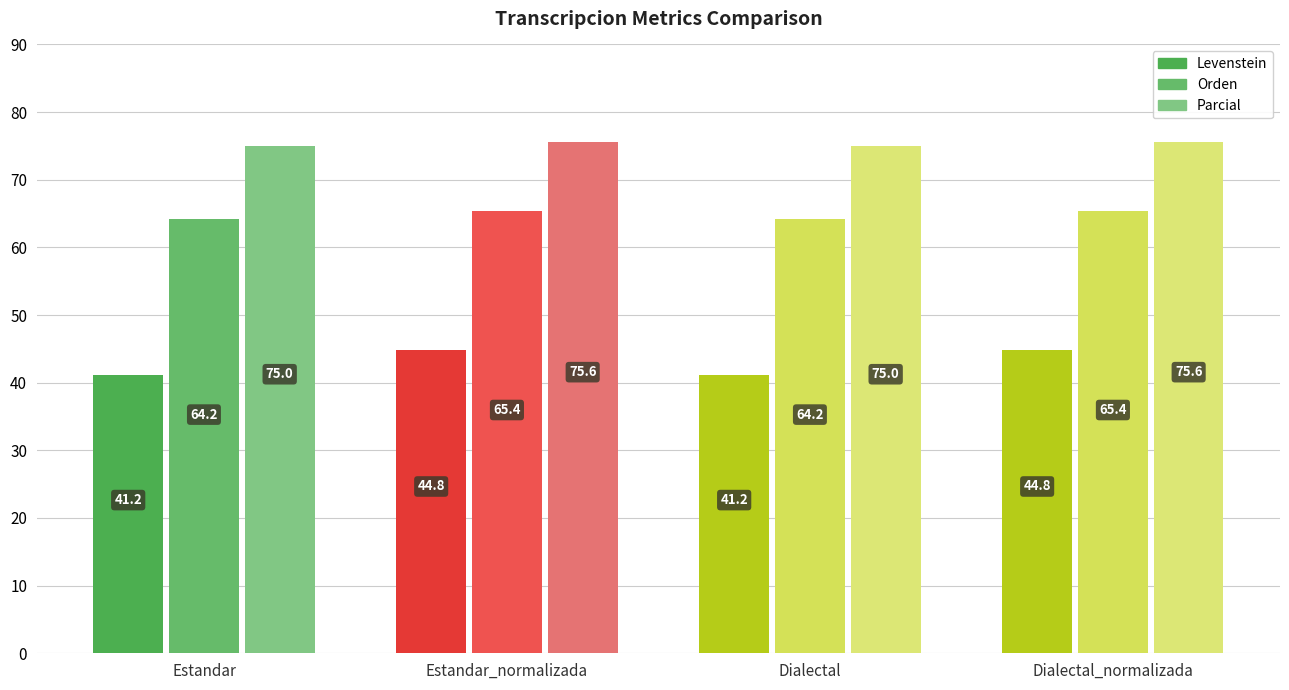

How many categories are shown in the chart?

4